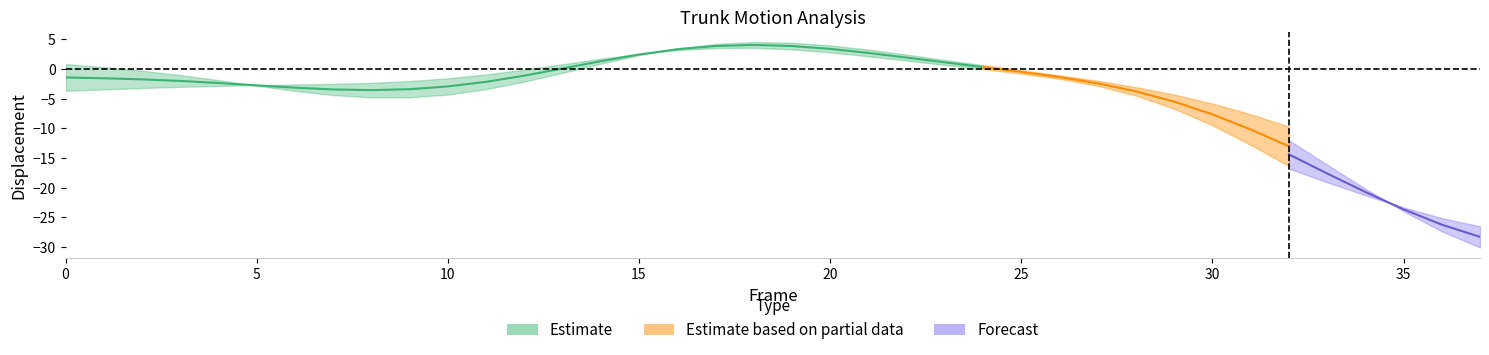

Between 8 and 32, which is larger?

8